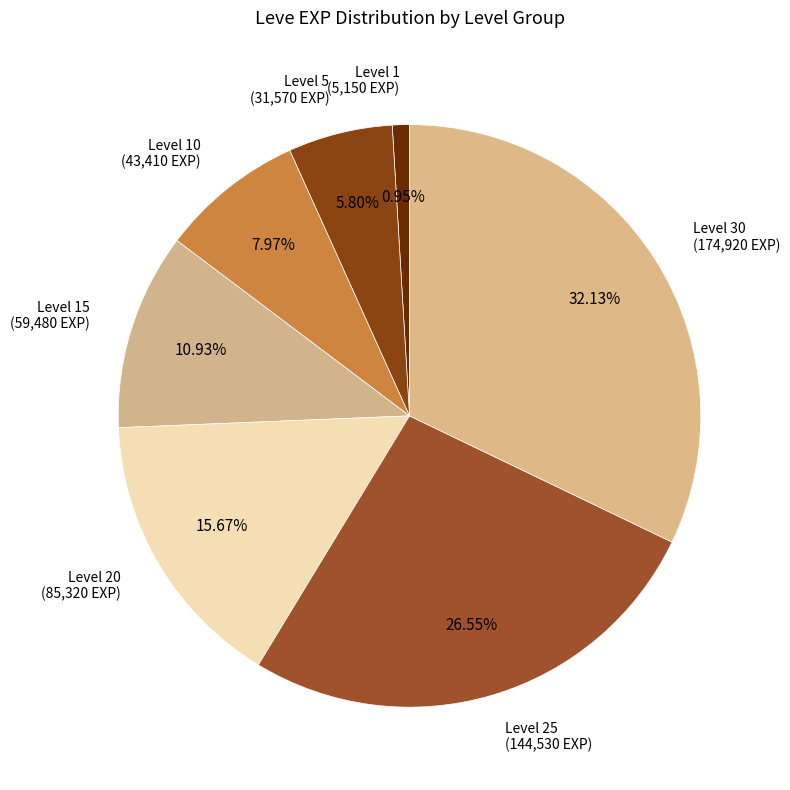

Which category has the smallest portion of the pie?

1